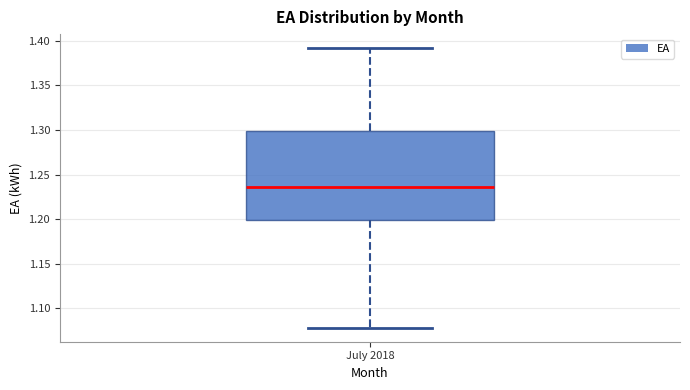

Transcribe this box plot: give where the median line is, the range the box spans, and where the two whiskers end, as read against the y-axis. The values are not printed on the chart, so give them approximately, as read against the axis.

median 1.235, box 1.200 to 1.300, whiskers 1.080 to 1.390